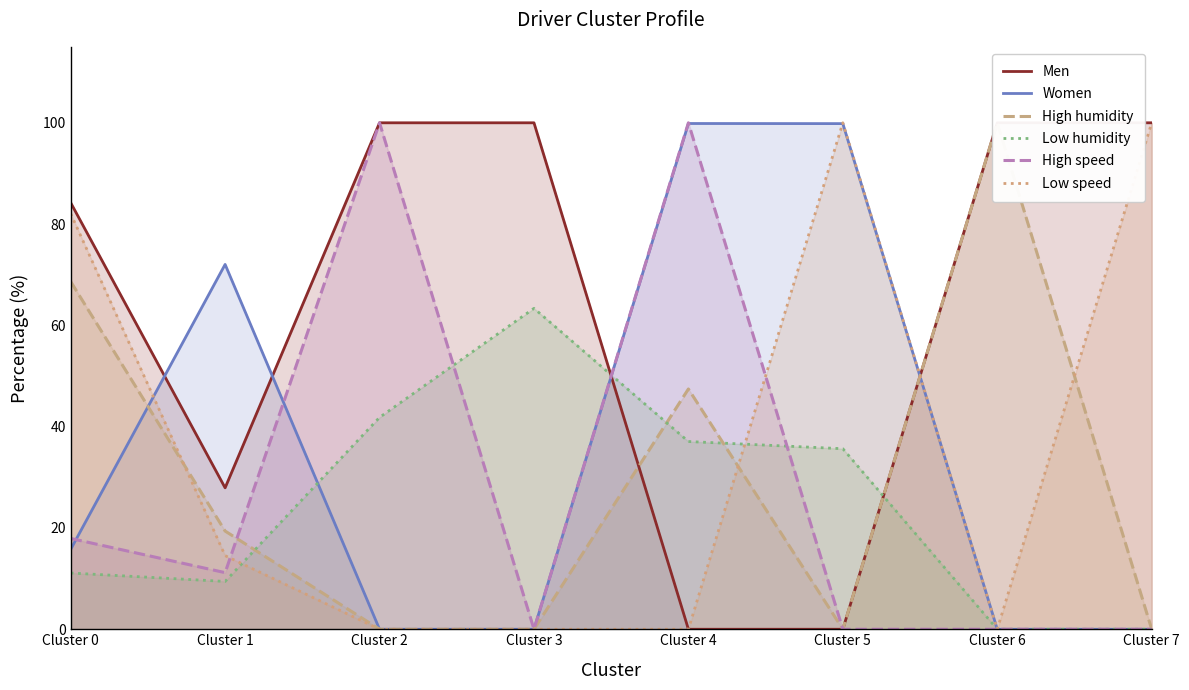

The value of Women at Cluster 1 is 31.1. True or false?

False